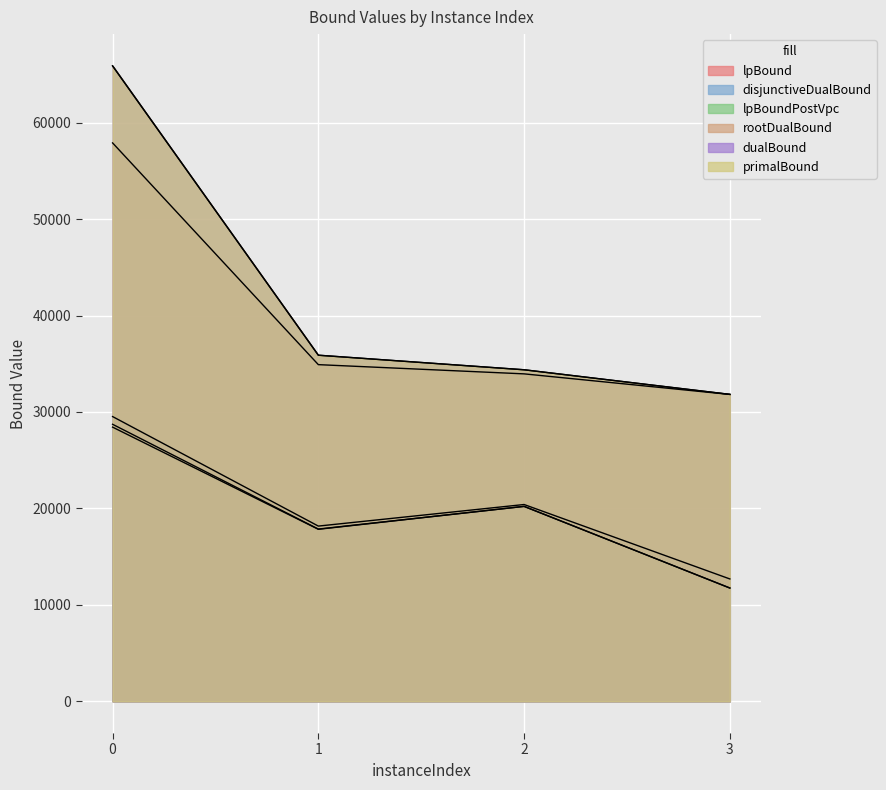

True or false: dualBound and rootDualBound cross at least once.

False